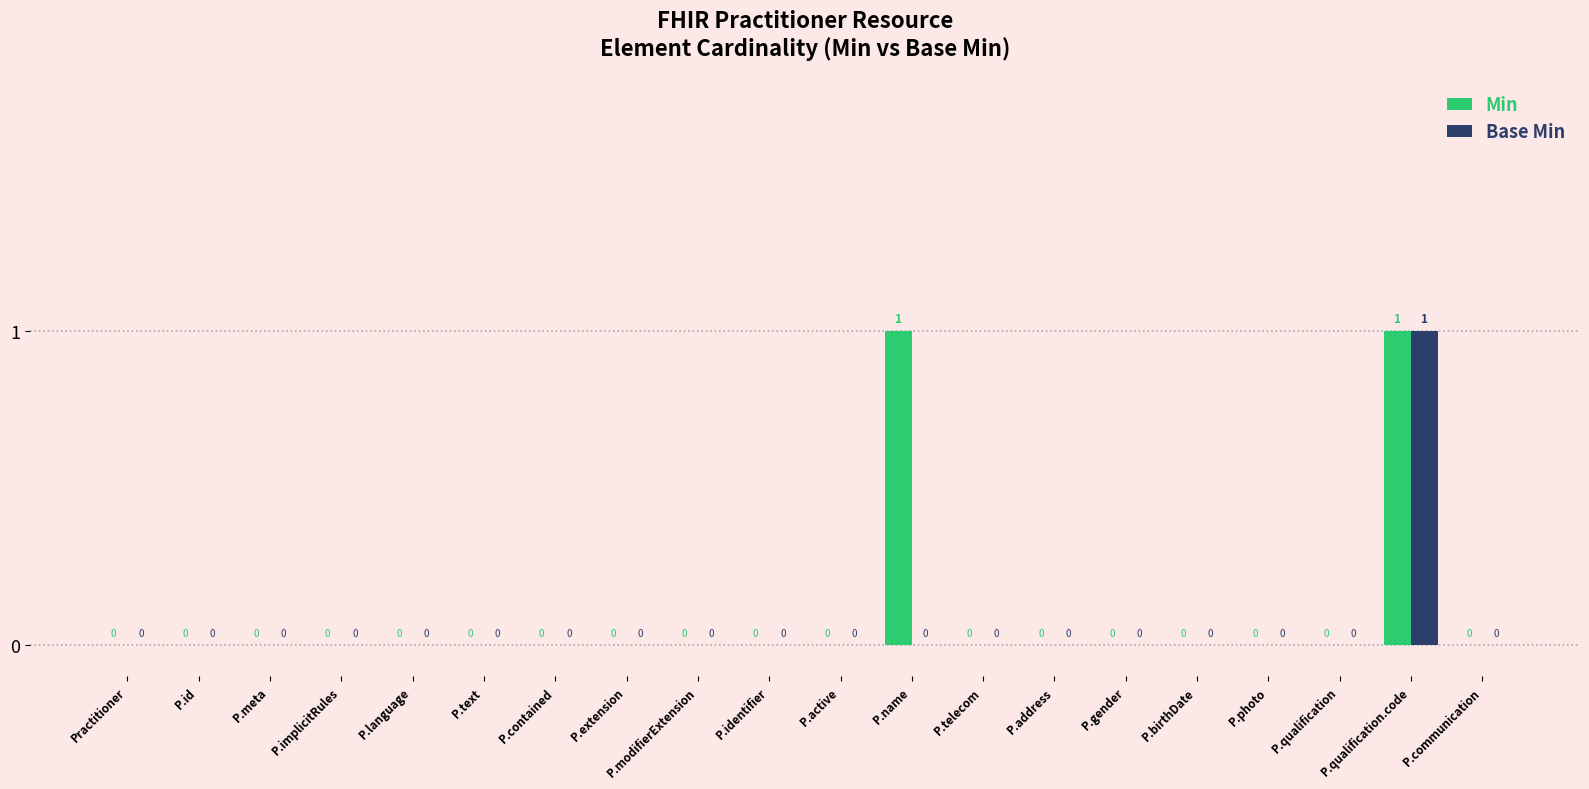

How many Min values are between 0 and 1?

20